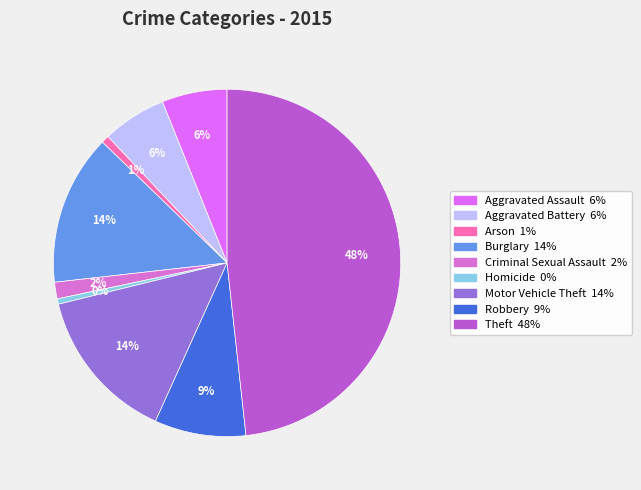

Count the number of slices in the pie.

9